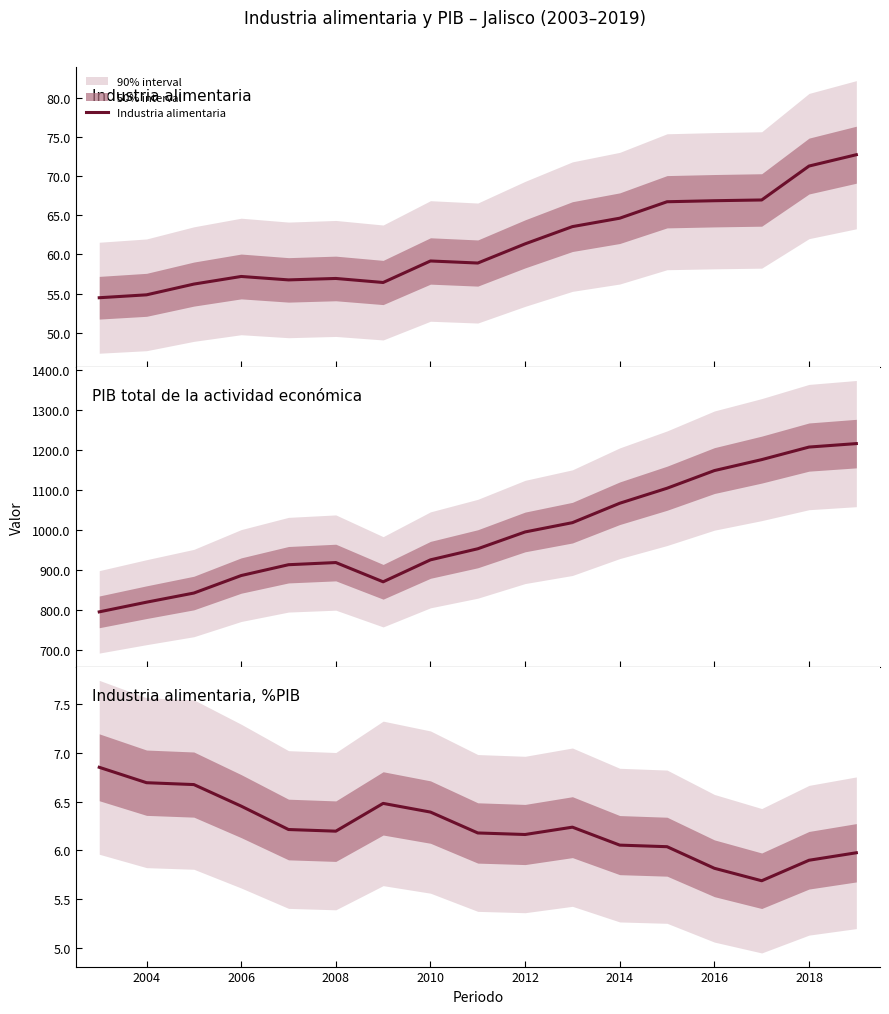

What is the maximum value for Industria alimentaria?

72.7